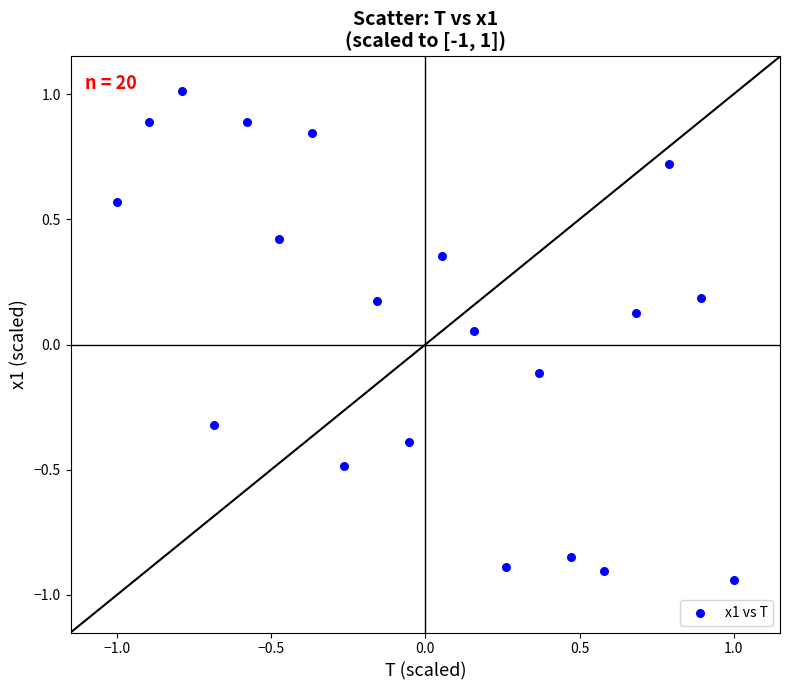

What is the range of X values (max minus min)?

2.0